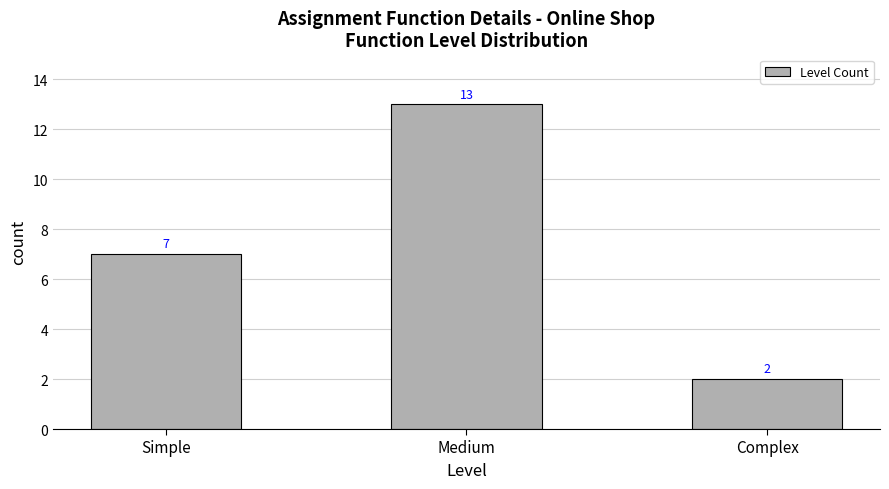

How many data points are less than 7?

1